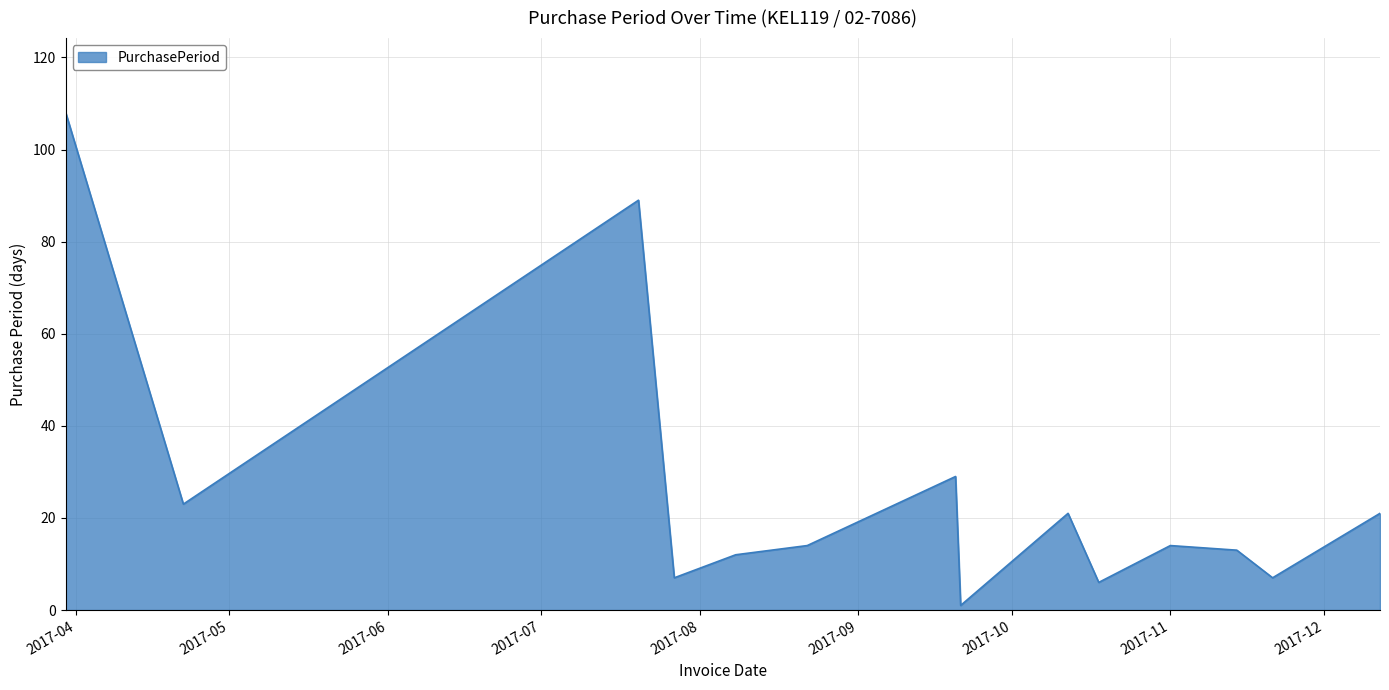

Reading left to right, extract all data points from this chart.

108	23	89	7	12	14	29	1	21	6	14	13	7	21